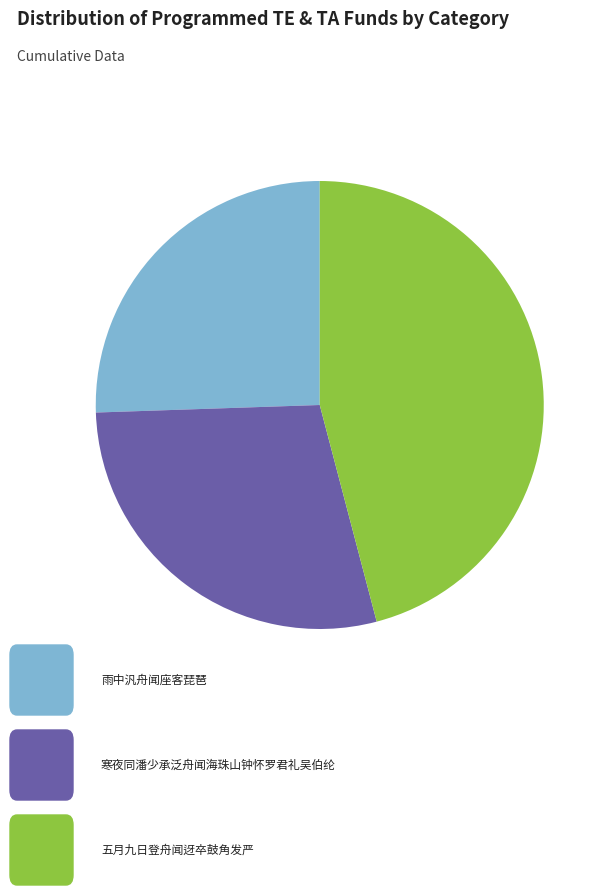

Does any single category account for the majority?

No